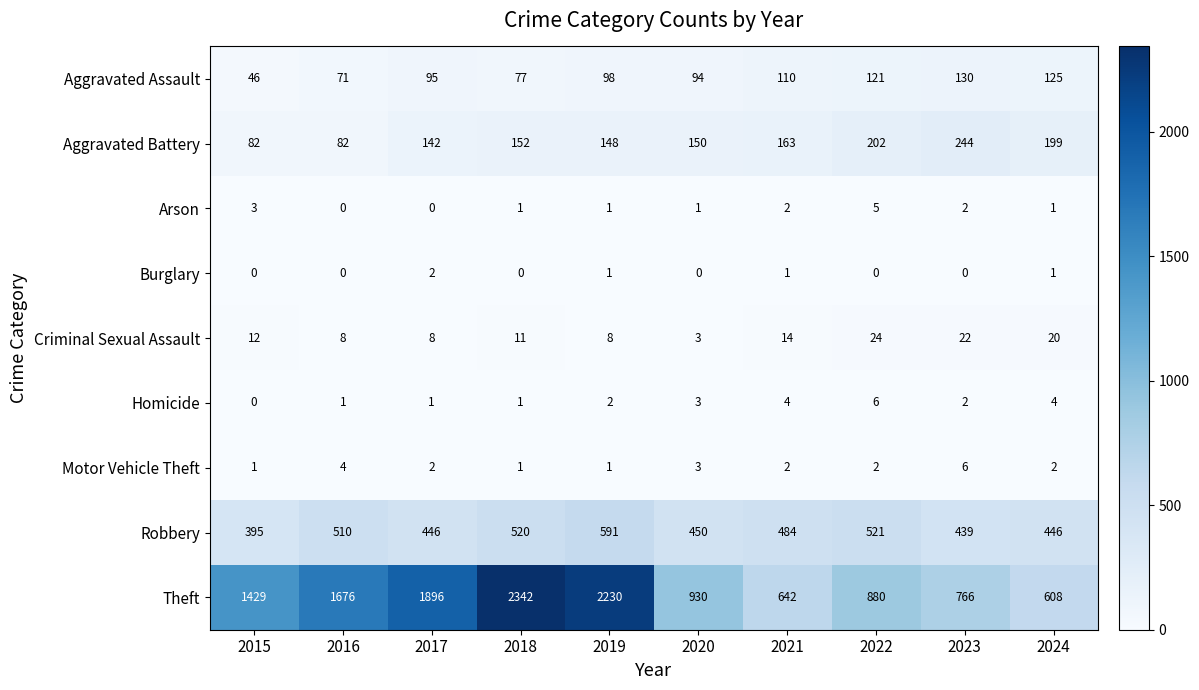

At which label does Aggravated Battery reach its peak?

2023